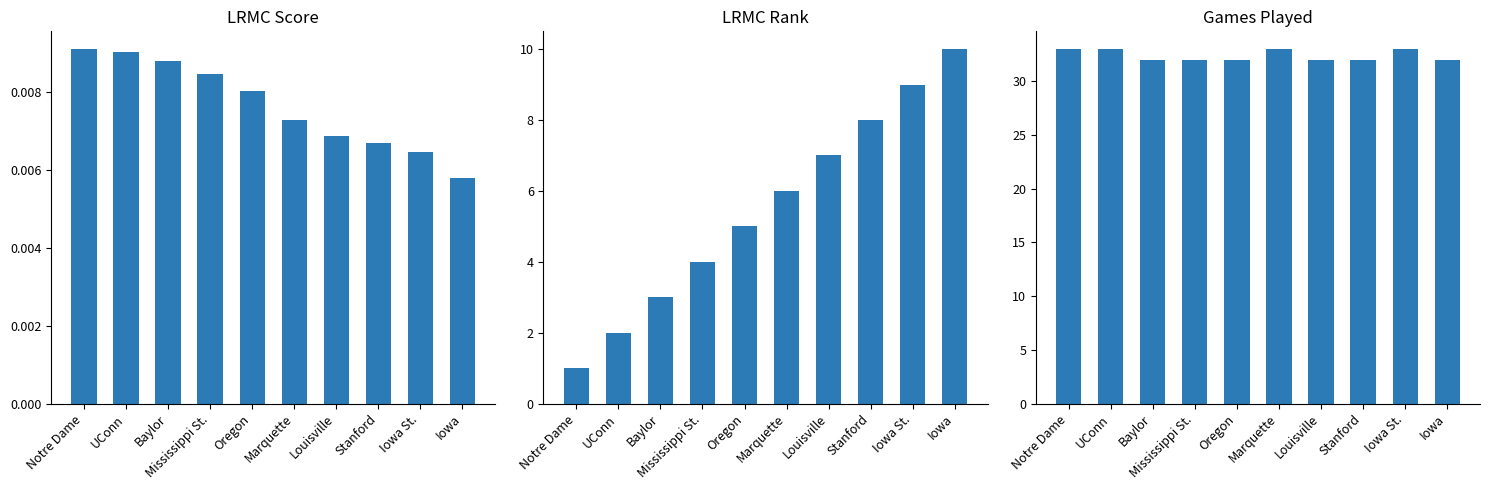

How many bars are there in each group?

3